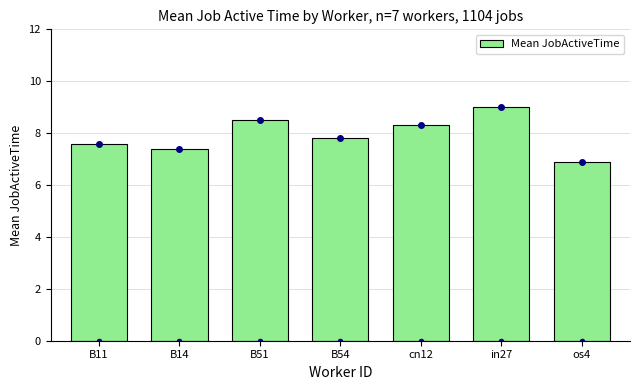

What is the sum of all values?

55.5